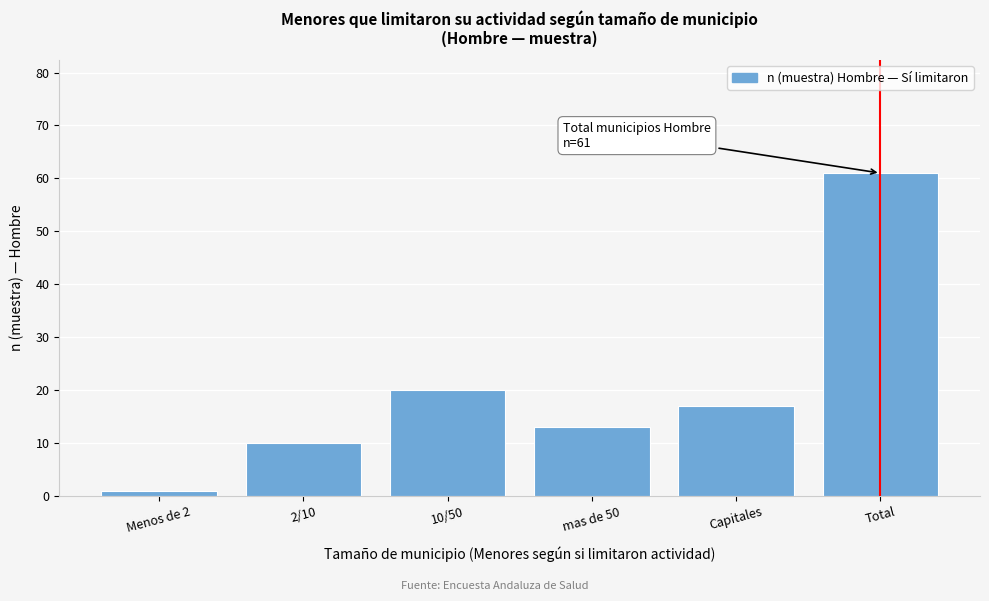

Reading right to left, extract all data points from this chart.

Total=61	Capitales=17	mas de 50=13	10/50=20	2/10=10	Menos de 2=1